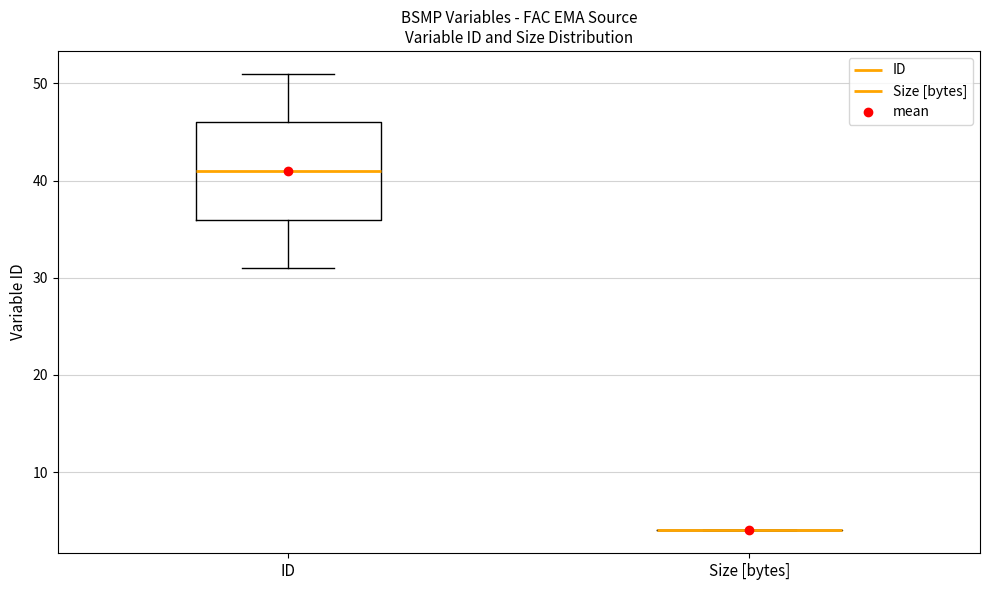

Reading left to right, transcribe this box plot: for each box, give where its median line is, the range the box spans, and where its two whiskers end, as read against the y-axis. The values are not printed on the chart, so give them approximately, as read against the axis.

ID: median 41, box 36 to 46, whiskers 31 to 51
Size [bytes]: box collapsed to a line at 4, whiskers 4 to 4